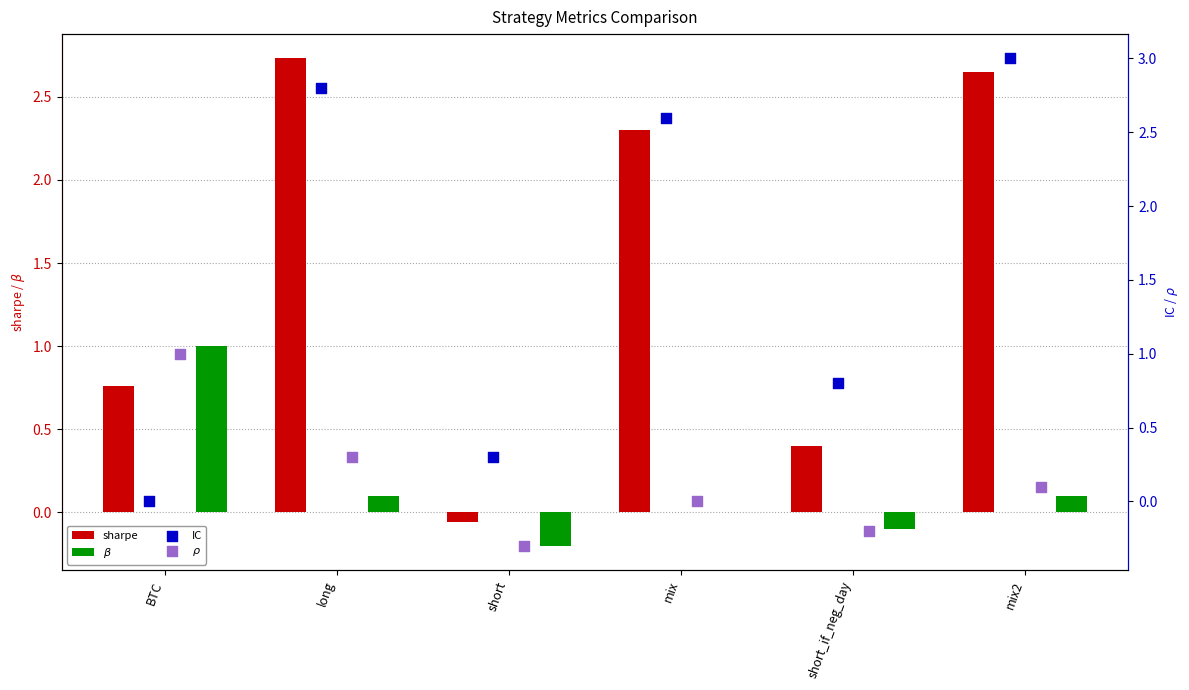

At how many categories does at least one series exceed 1?

3